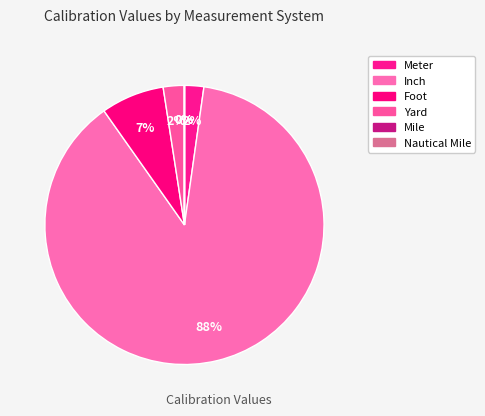

What is the change in value from Yard to Mile?

-43771490.7